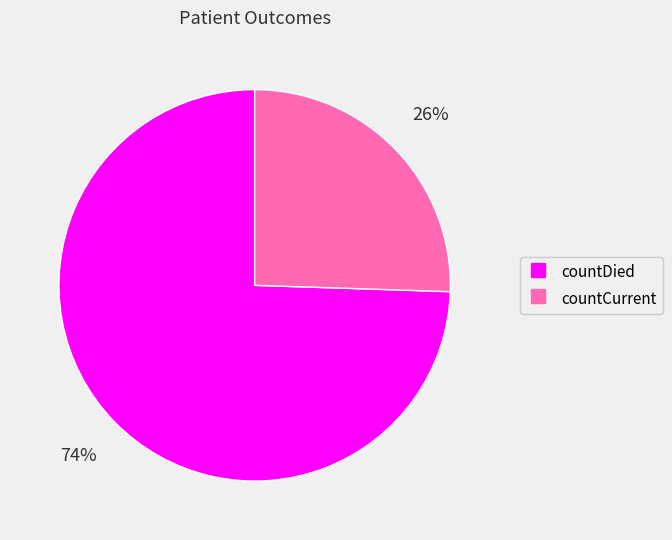

To the nearest percent, what is the combined percentage of countDied and countCurrent?

100%